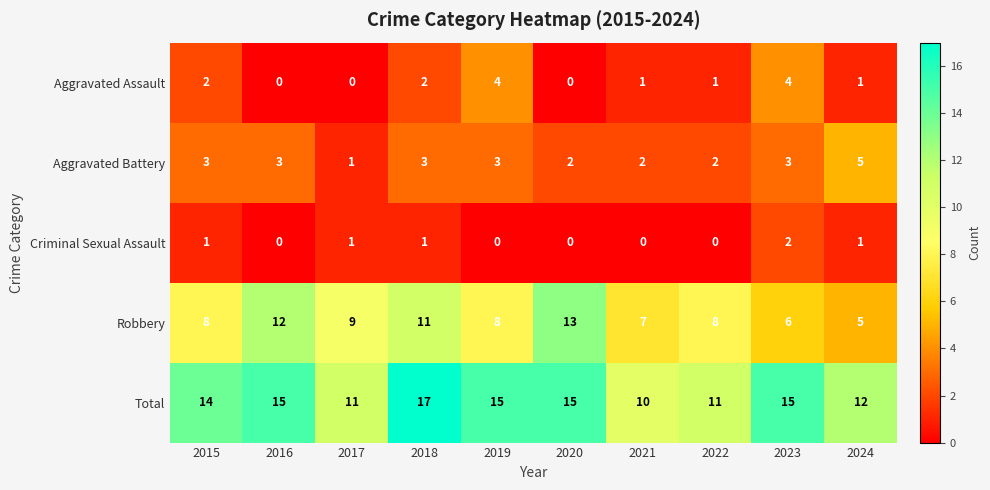

How many distinct data groups are displayed?

5